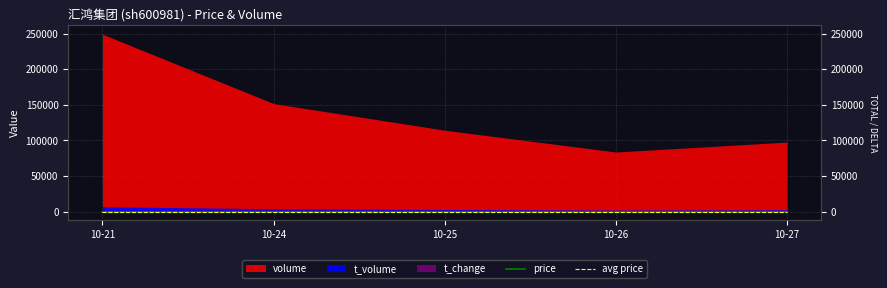

What is the maximum value for avg price?

2.6